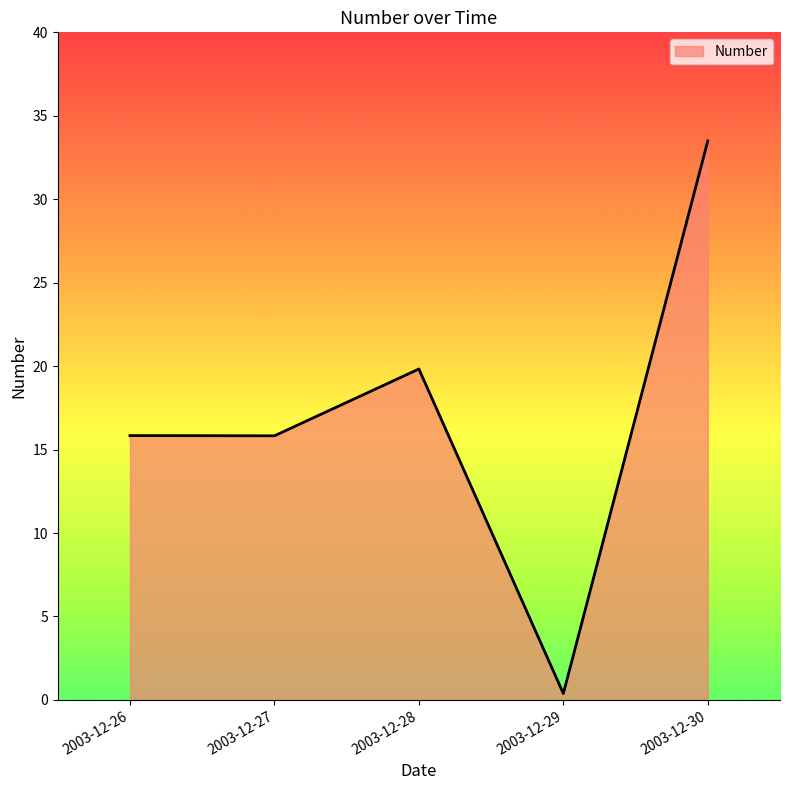

Which has a higher value, 2003-12-27 or 2003-12-28?

2003-12-28